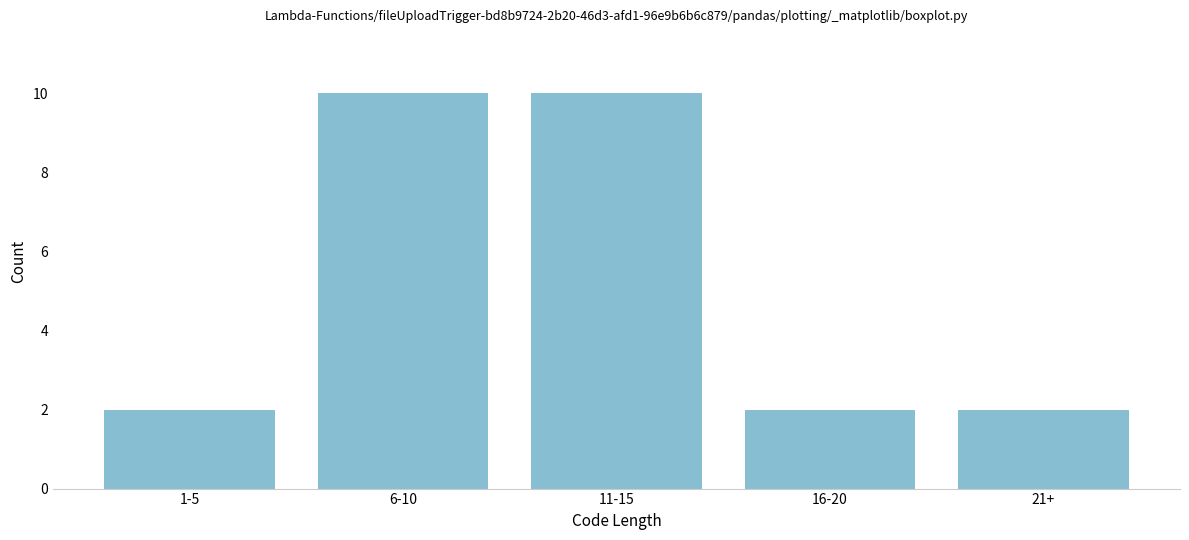

Reading left to right, extract all data points from this chart.

1-5=2	6-10=10	11-15=10	16-20=2	21+=2